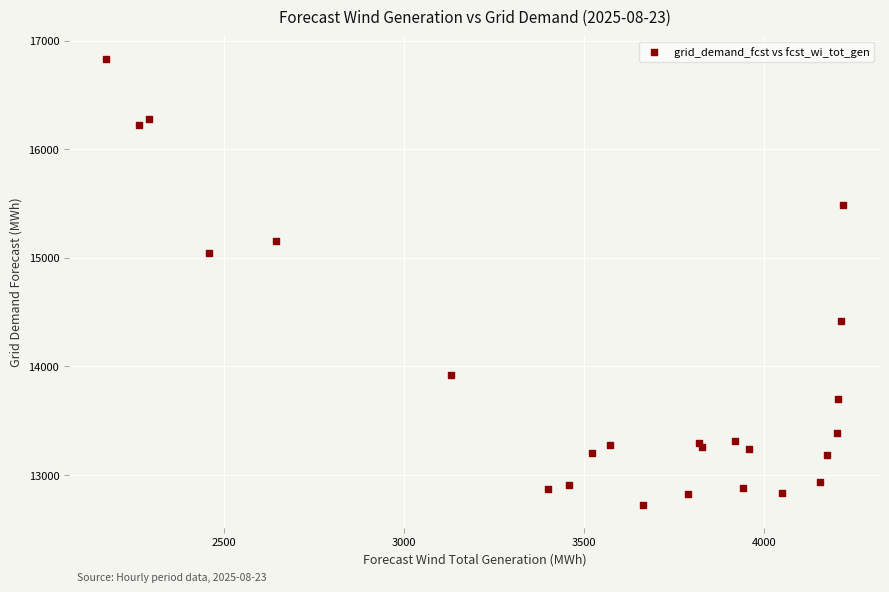

What Y value in the scatter plot is closest to 14776?

15045